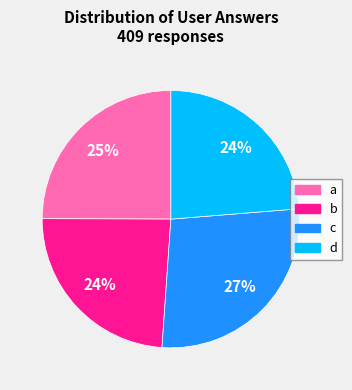

How many slices are in this pie chart?

4